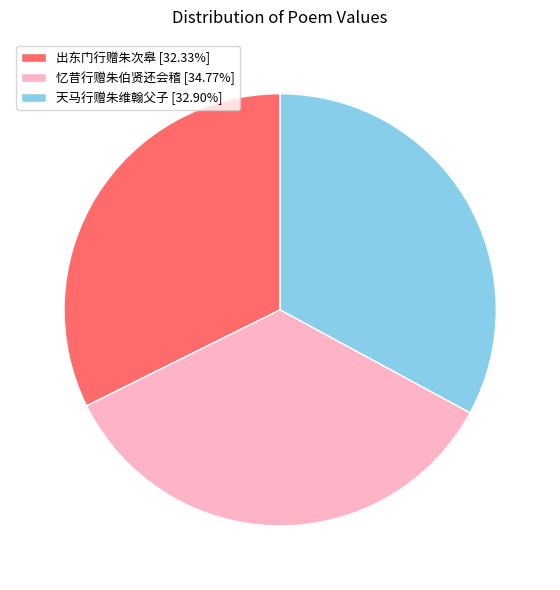

How many slices are in this pie chart?

3